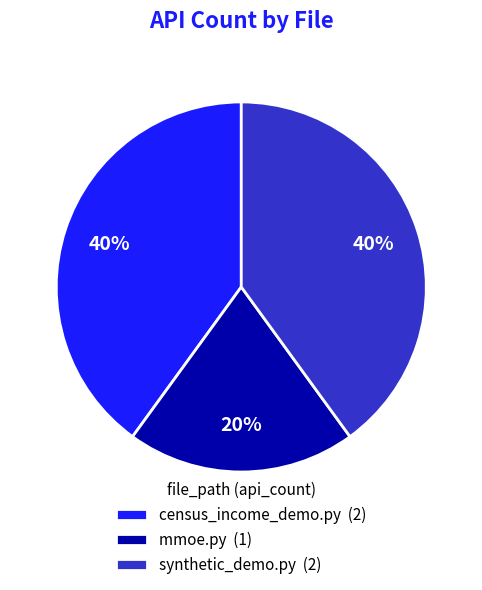

Do synthetic_demo.py (2) and mmoe.py (1) together represent more than half of the pie?

Yes